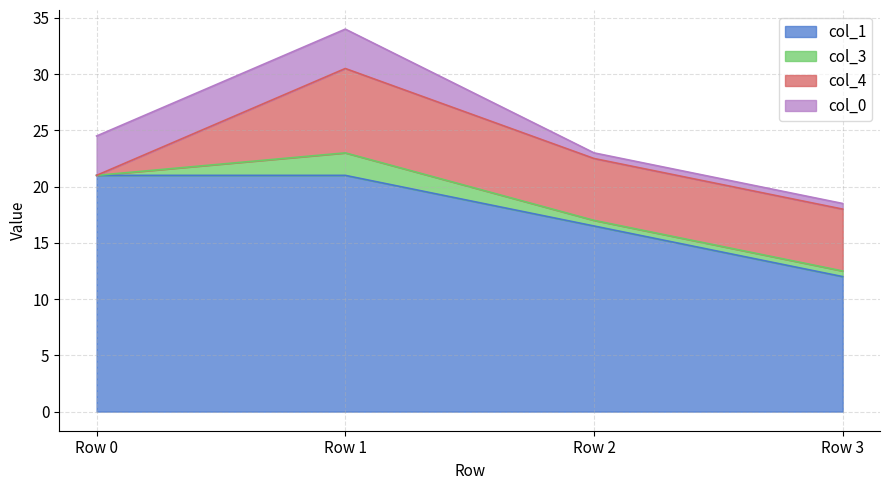

What is the sum of all col_3 values?

3.0